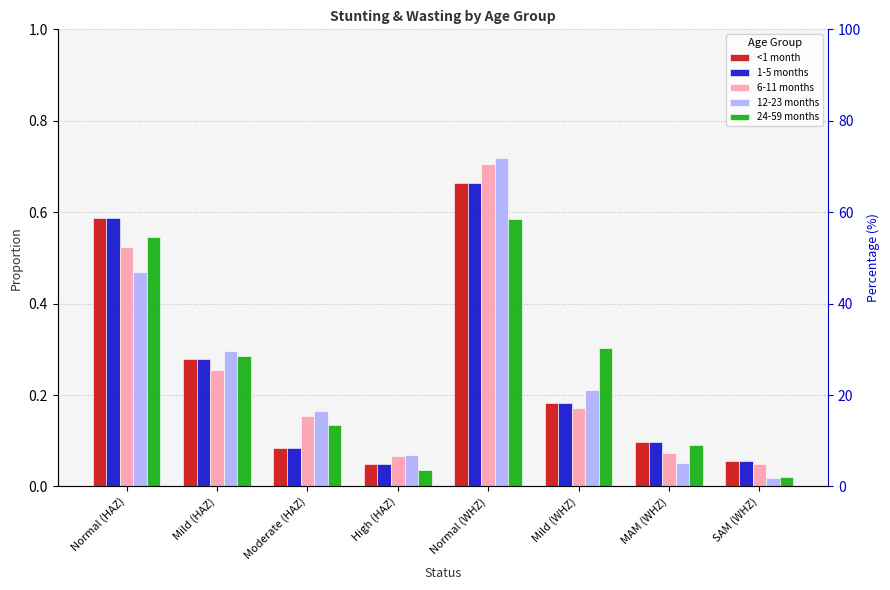

What is the difference between the maximum and minimum values in the 1-5 months series?

0.6